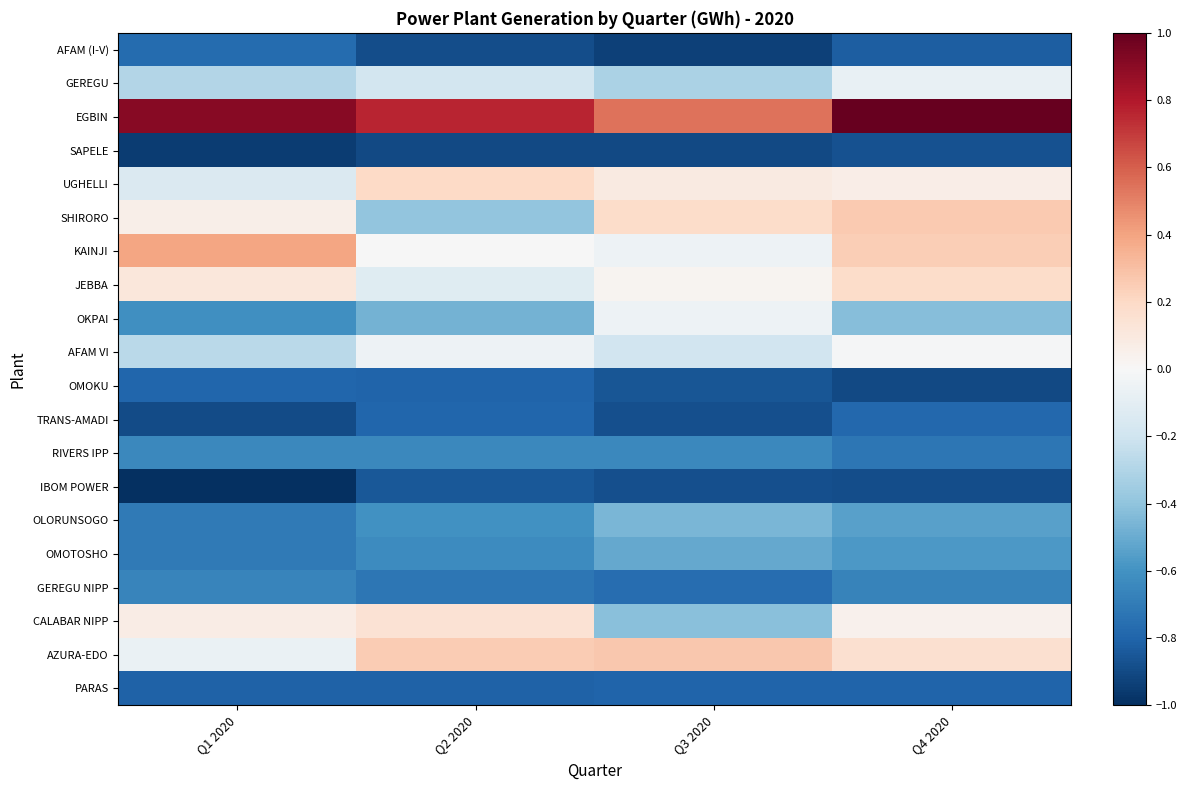

Which series has the largest total across all categories?

EGBIN